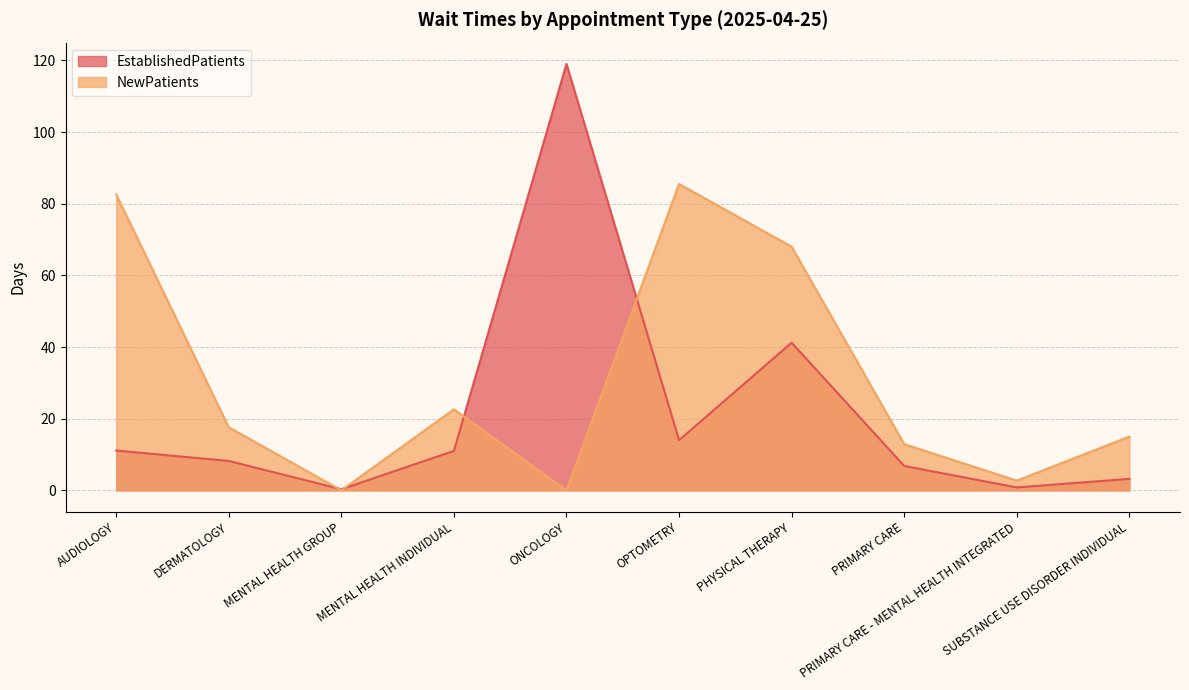

Reading right to left, extract all data points from this chart.

EstablishedPatients: 3.2	0.8	6.8	41.2	14.0	119.0	11.0	0.3	8.2	11.1
NewPatients: 15.0	2.7	12.9	68.0	85.5	0.0	22.6	0.0	17.6	82.6